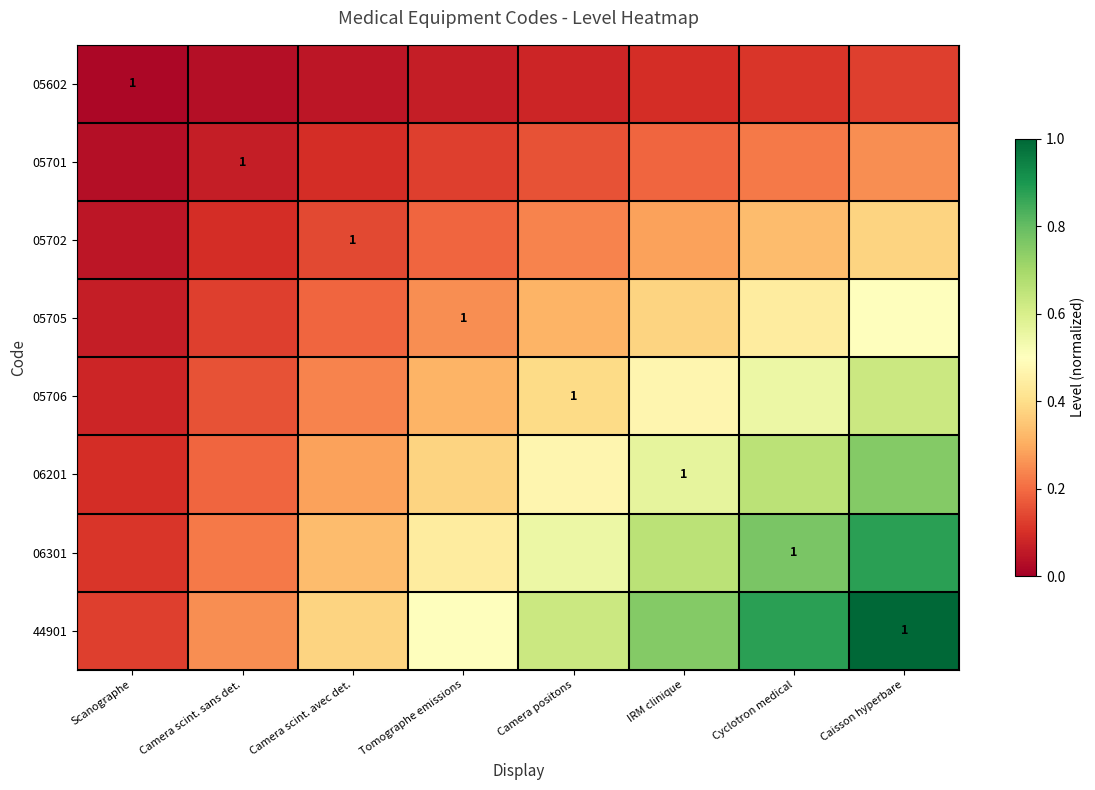

At which label is 05705 closest to 0?

Scanographe